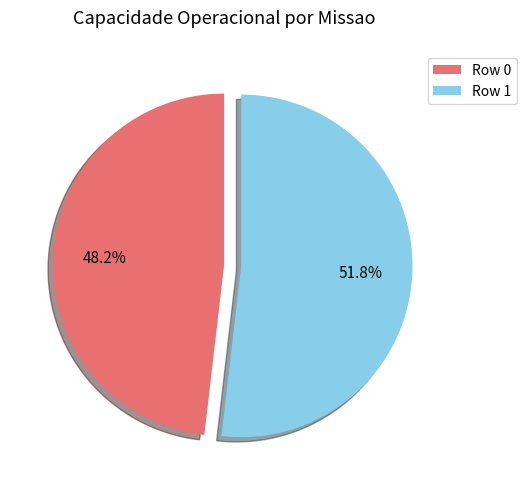

To the nearest percent, what is the combined percentage of Row 0 and Row 1?

100%